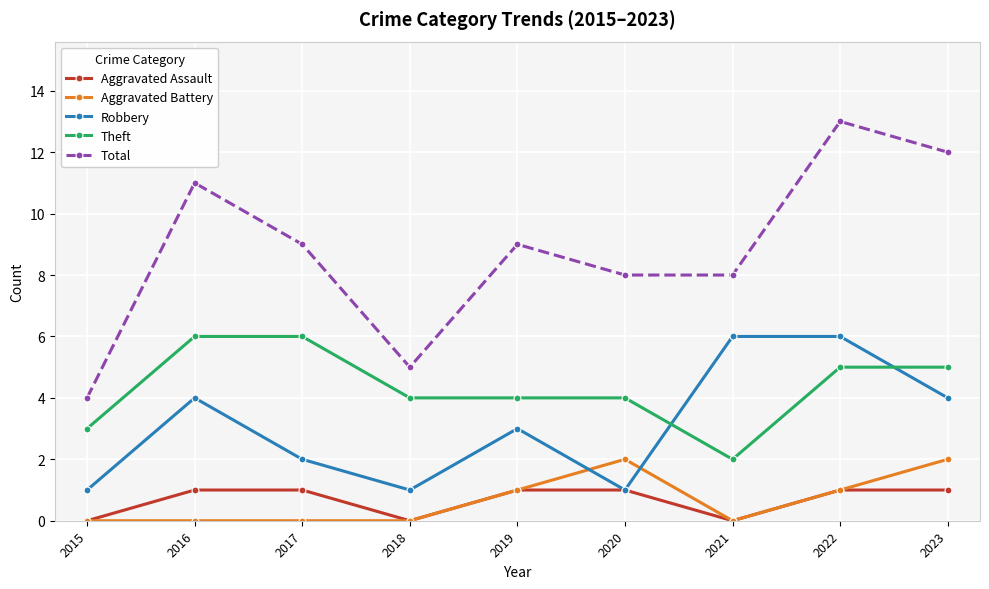

How many lines are shown in the chart?

5